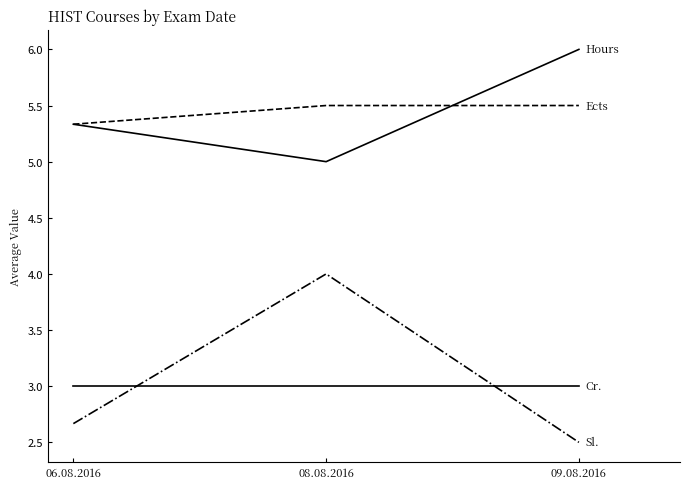

Reading left to right, transcribe all the data shown in this chart.

Cr.: 06.08.2016=3.0	08.08.2016=3.0	09.08.2016=3.0
Ects: 06.08.2016=5.3	08.08.2016=5.5	09.08.2016=5.5
Sl.: 06.08.2016=2.7	08.08.2016=4.0	09.08.2016=2.5
Hours: 06.08.2016=5.3	08.08.2016=5.0	09.08.2016=6.0